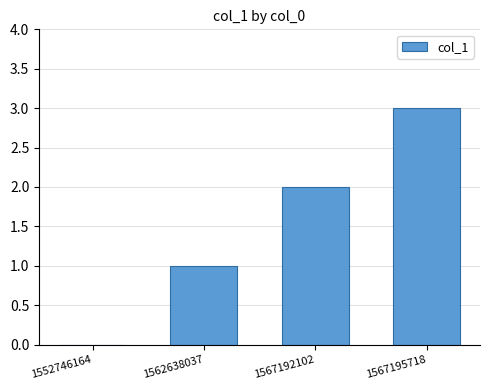

The value at 1567192102 is 1. True or false?

False